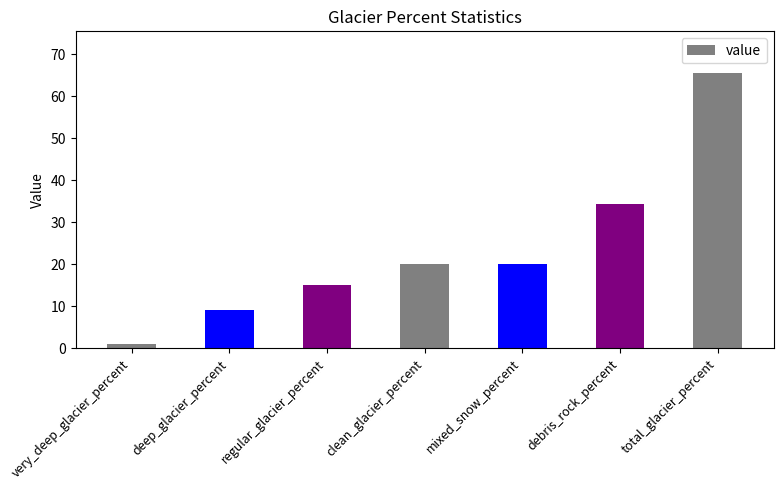

What is the ratio of the value at total_glacier_percent to the value at deep_glacier_percent?

7.2